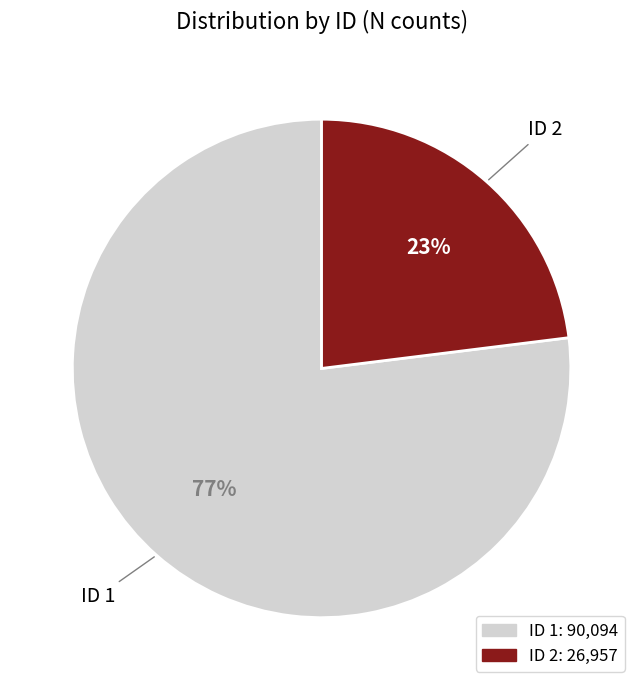

To the nearest percent, what is the average slice percentage?

50%